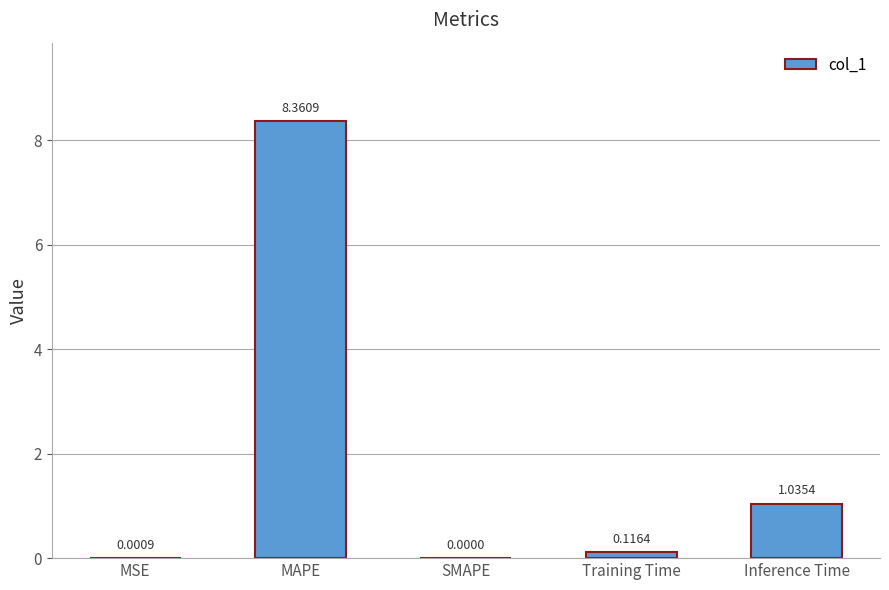

The chart shows a value of -4.2 at SMAPE. True or false?

False